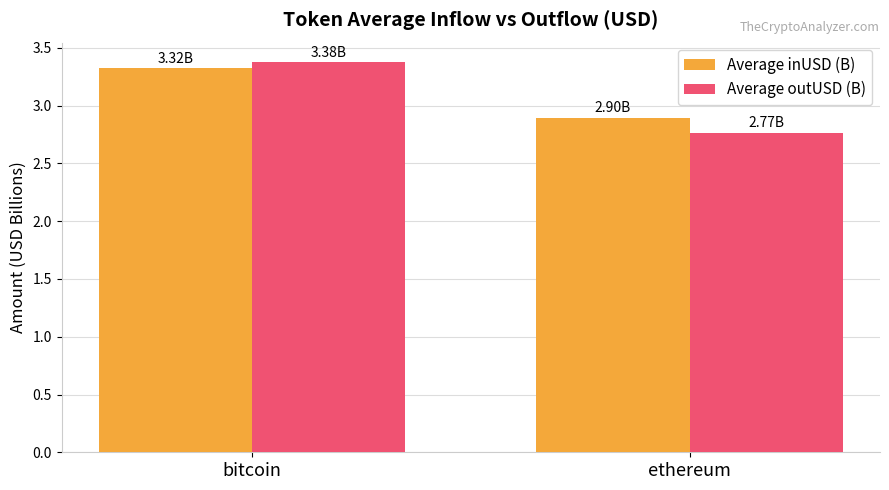

How many data points does each series have?

2